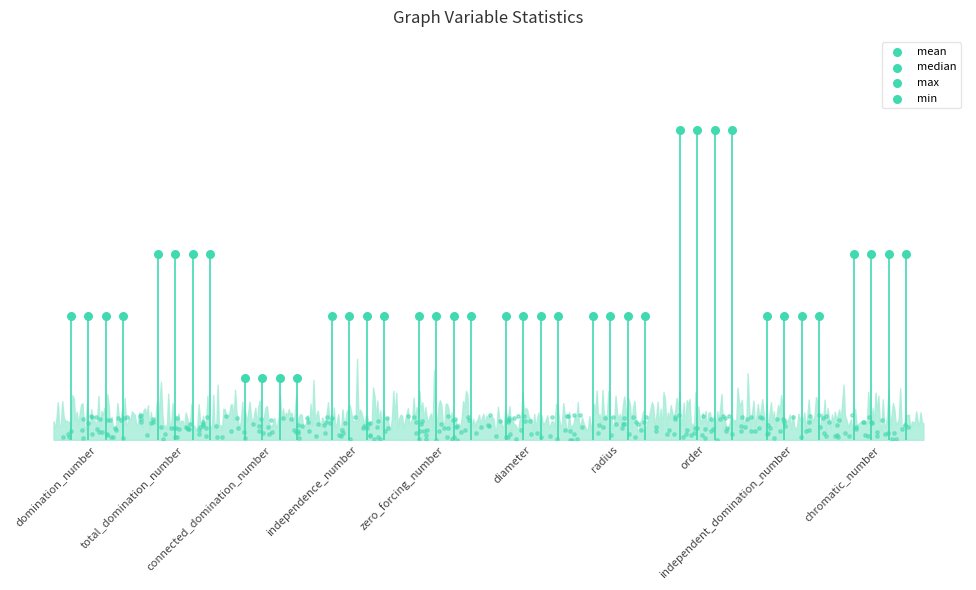

What is the total value across all series at radius?

8